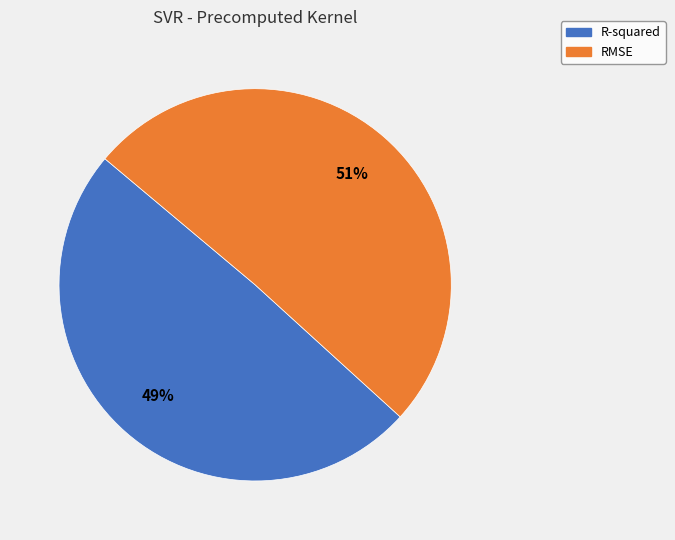

Combined, do RMSE and R-squared account for over 50%?

Yes